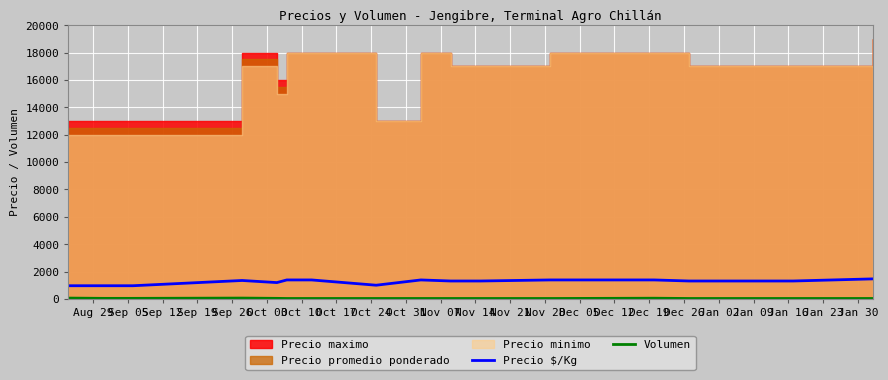

What is the maximum value for Precio $/Kg?

1462